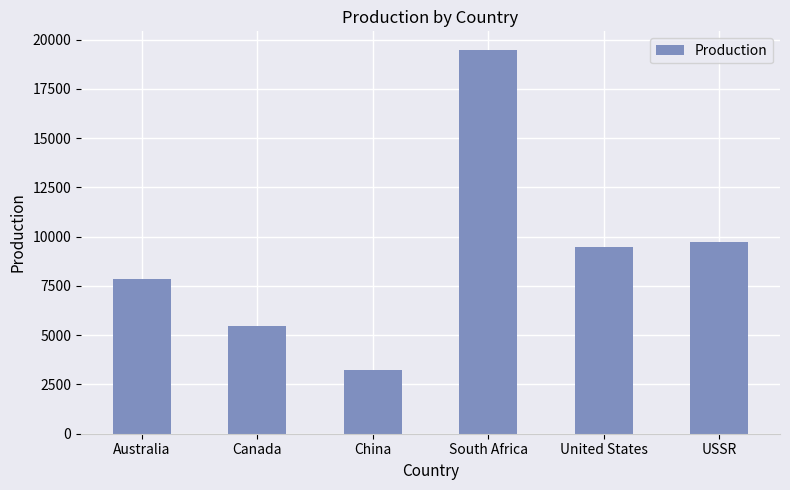

What is the change in value from South Africa to USSR?

-9744